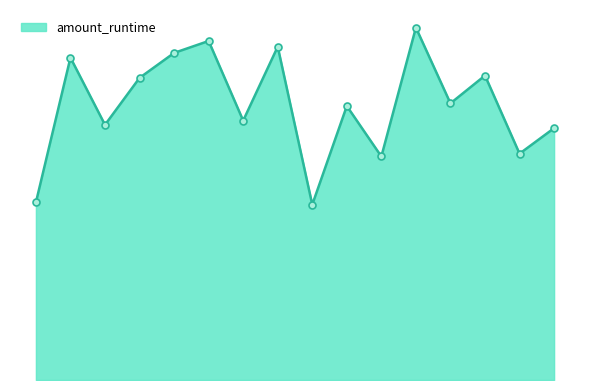

Reading right to left, transcribe all the data shown in this chart.

15=0.1	14=0.1	13=0.2	12=0.2	11=0.2	10=0.1	9=0.2	8=0.1	7=0.2	6=0.1	5=0.2	4=0.2	3=0.2	2=0.1	1=0.2	0=0.1